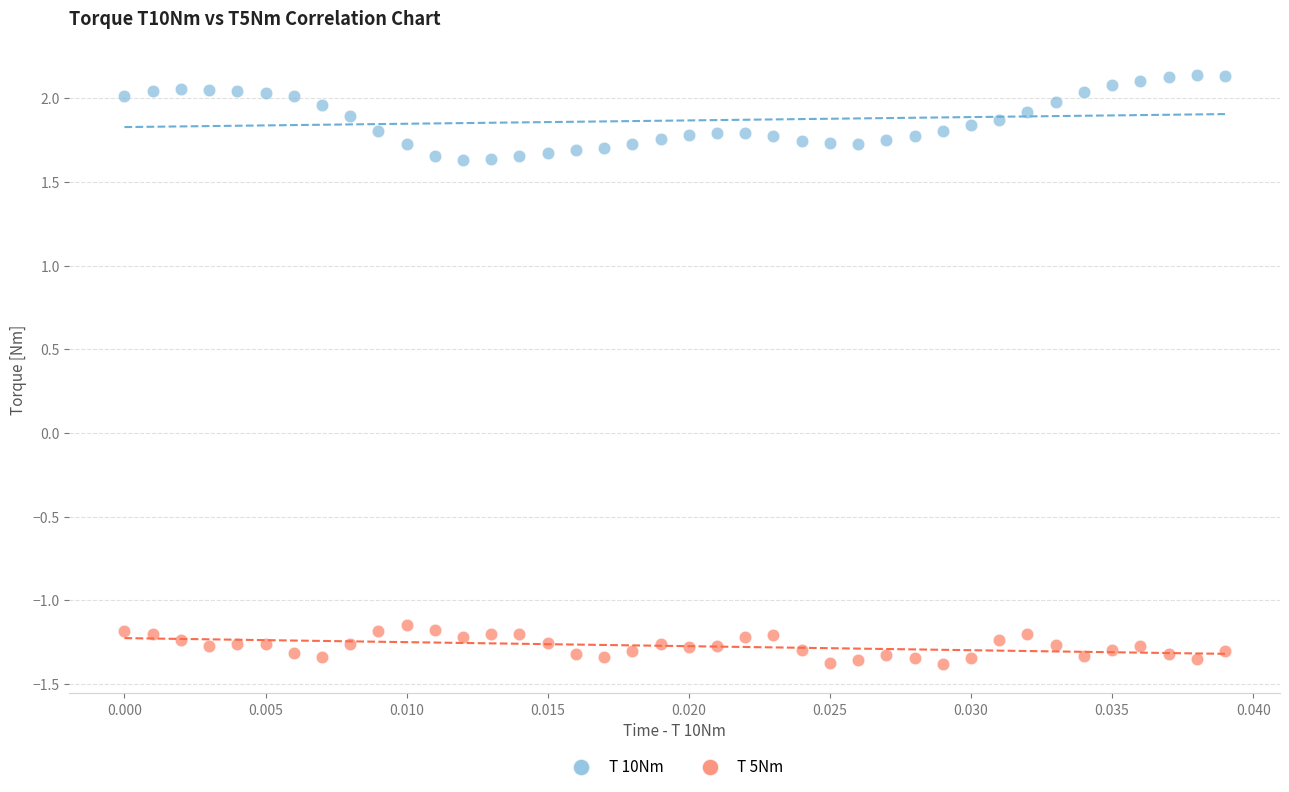

Which series reaches the minimum Y coordinate?

T 5Nm